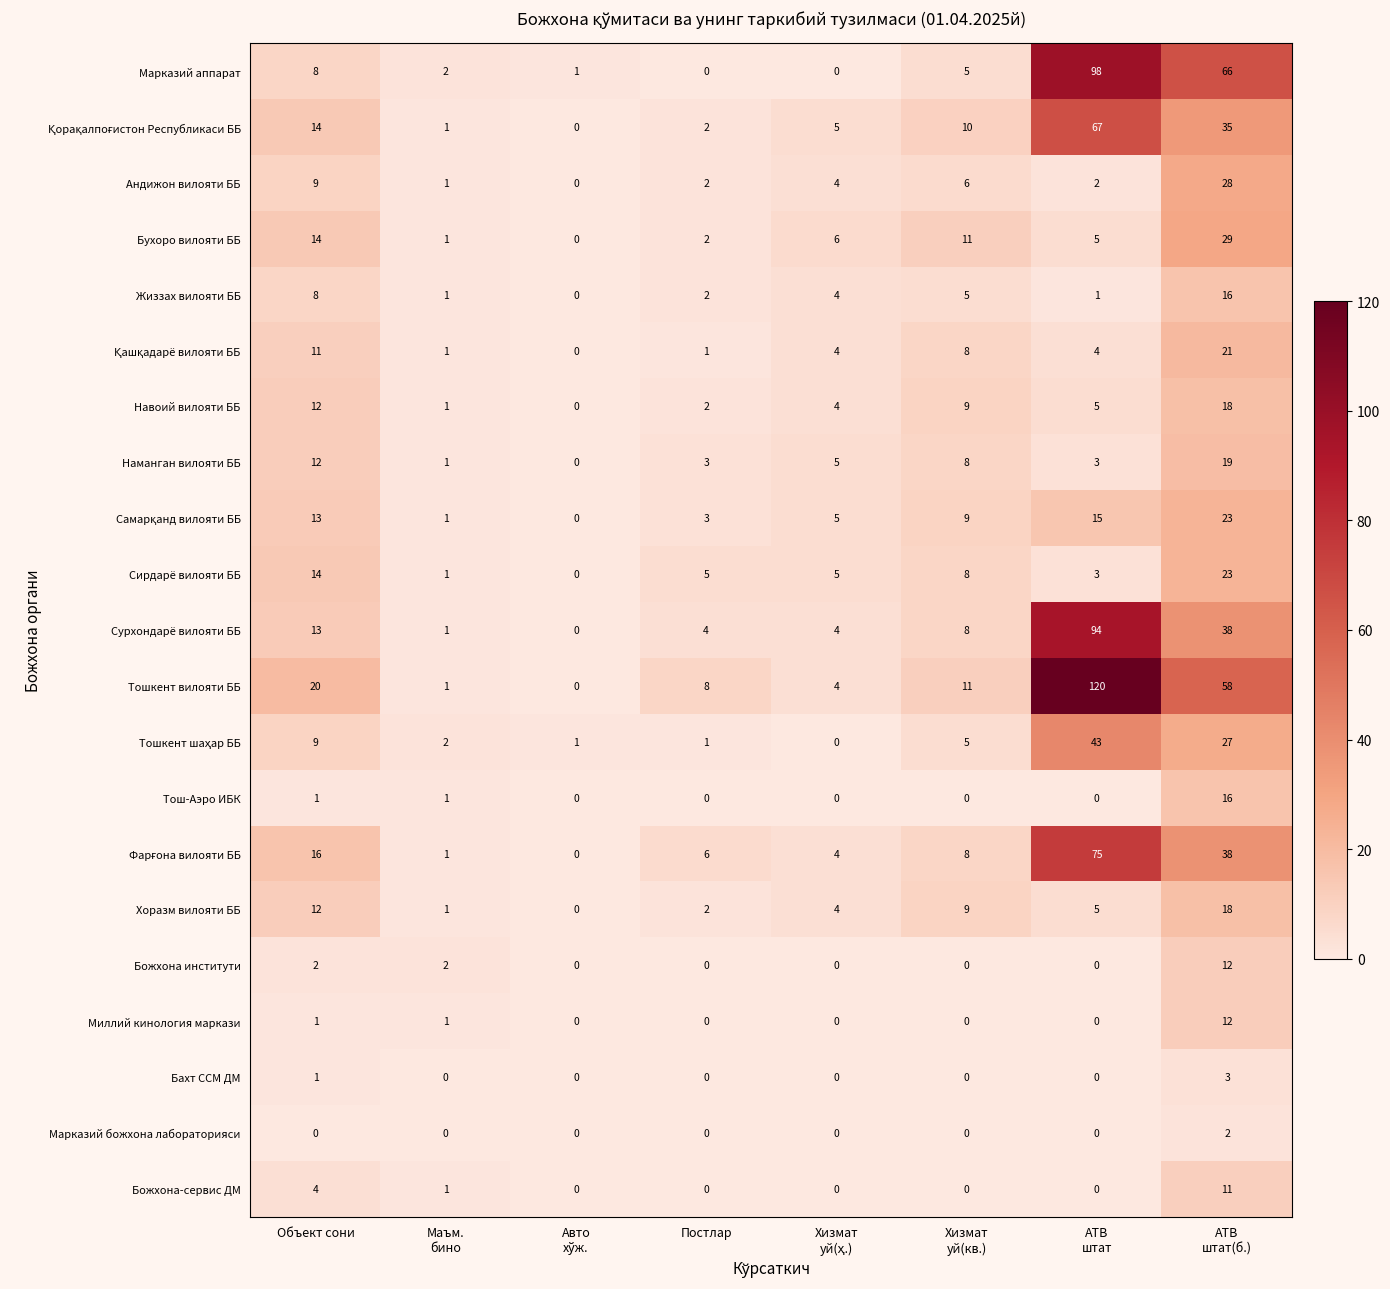

At which label is Бахт ССМ ДМ closest to 1?

Объект сони